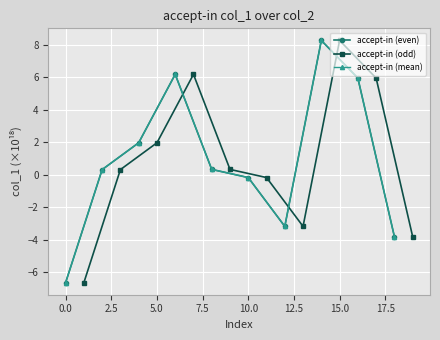

How many values in accept-in (even) are below zero?

4